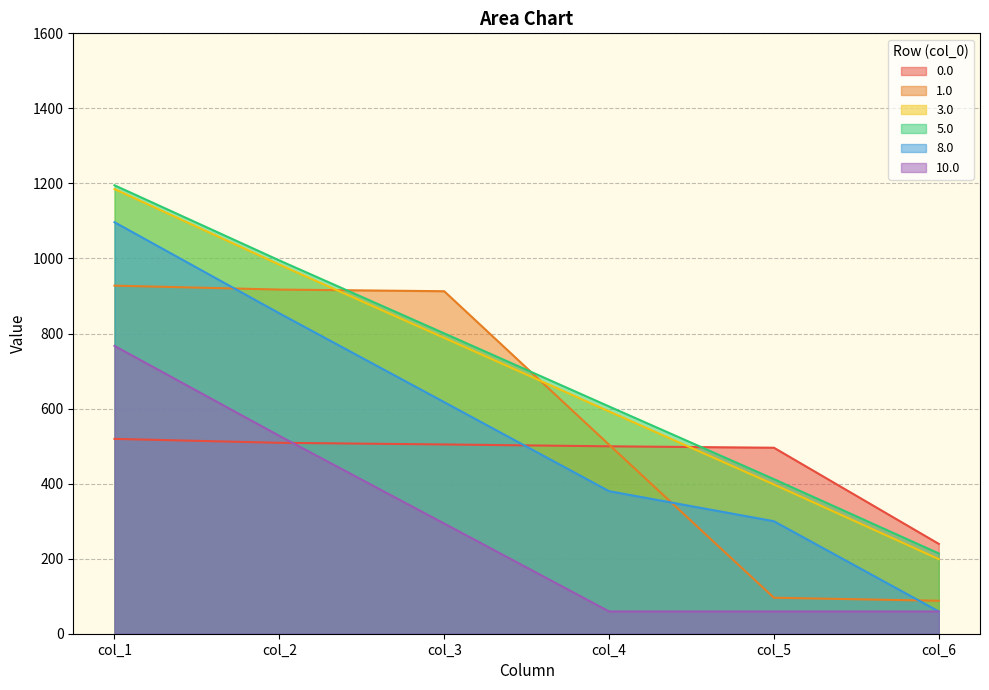

At col_1, list the series in order from largest to smallest.

5.0, 3.0, 8.0, 1.0, 10.0, 0.0